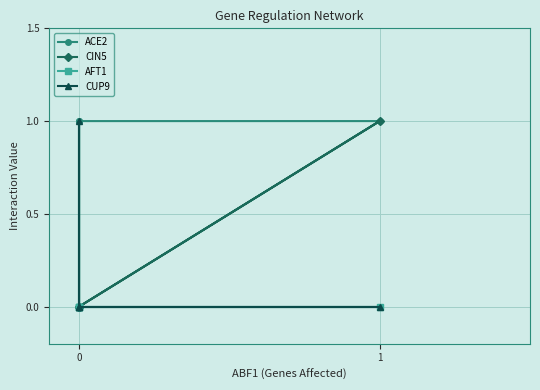

What is the difference between the maximum and minimum values in the CUP9 series?

1